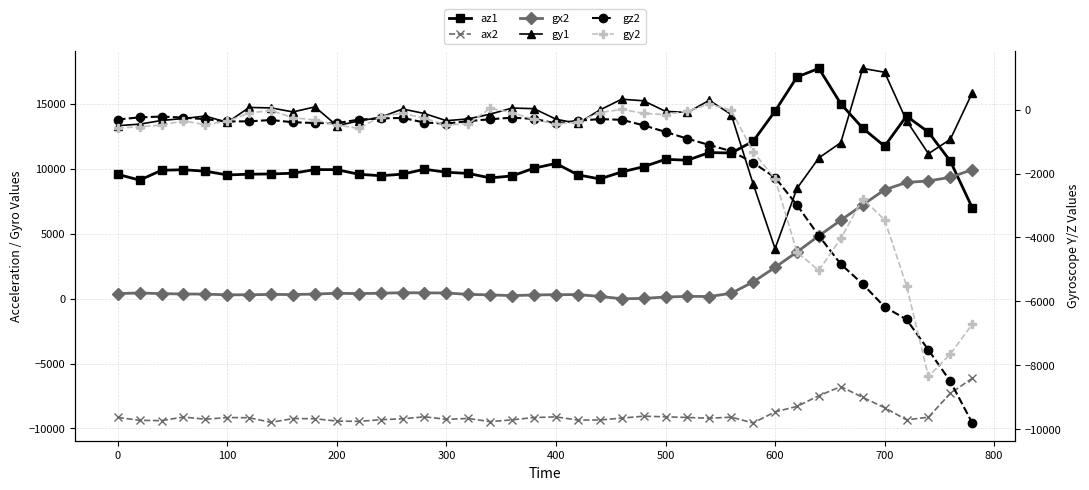

Which series has the largest total across all categories?

az1